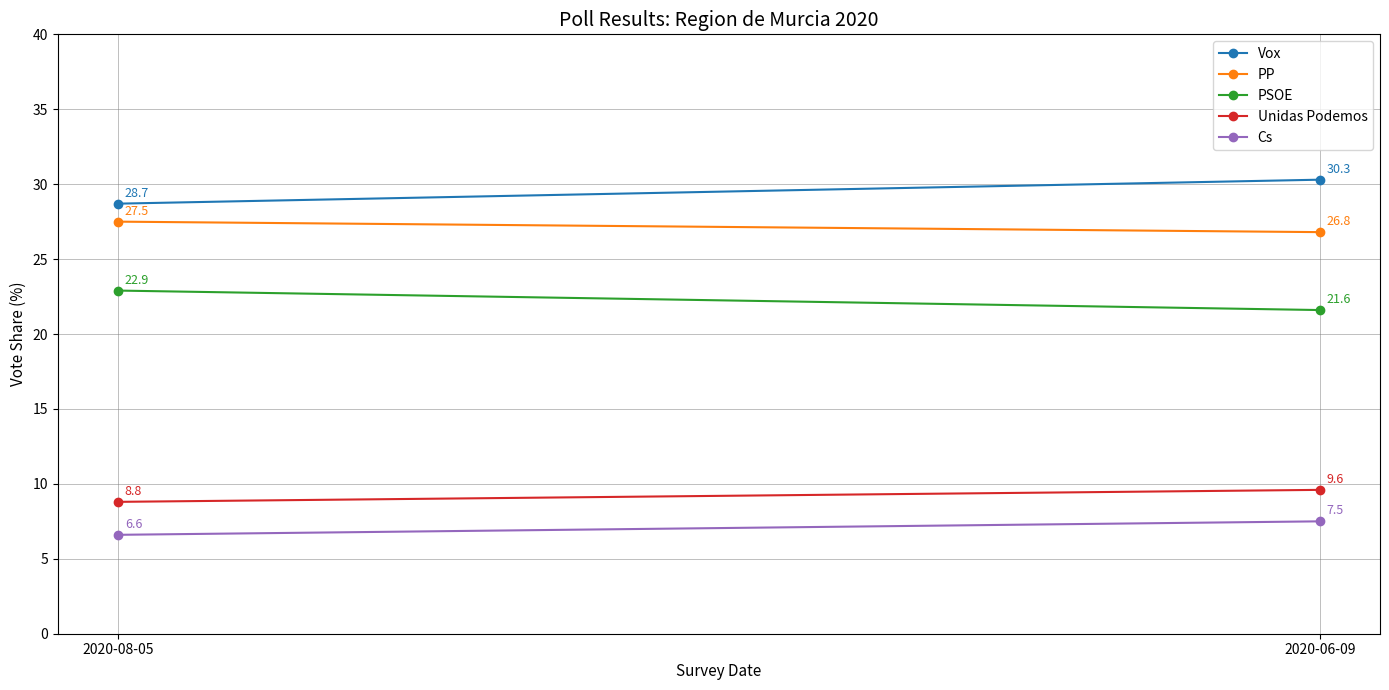

What is the difference between the Unidas Podemos values at 2020-06-09 and 2020-08-05?

0.8